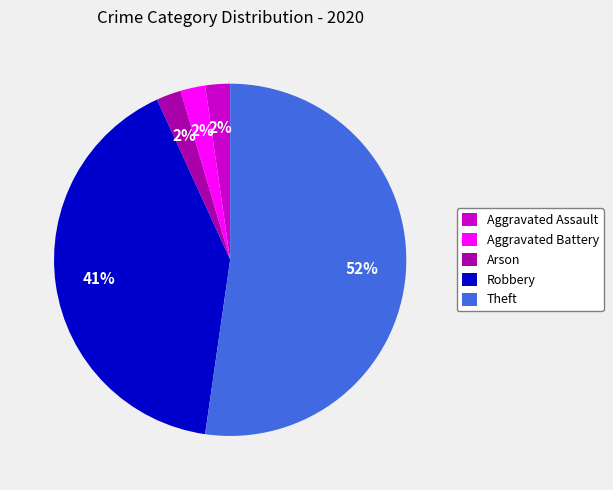

Approximately how many times larger is the value at Arson compared to Aggravated Assault?

1.0